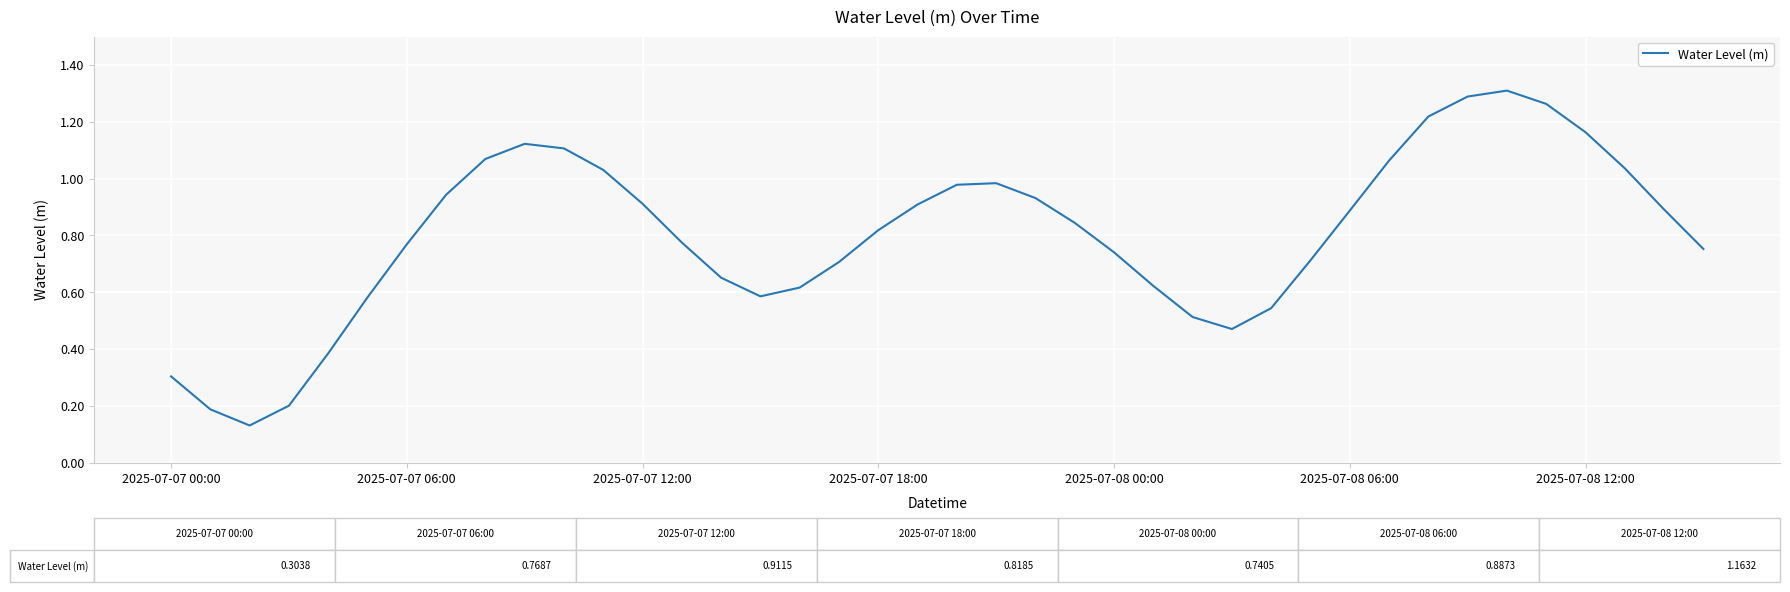

What is the value of the 17th point from the left?

0.6